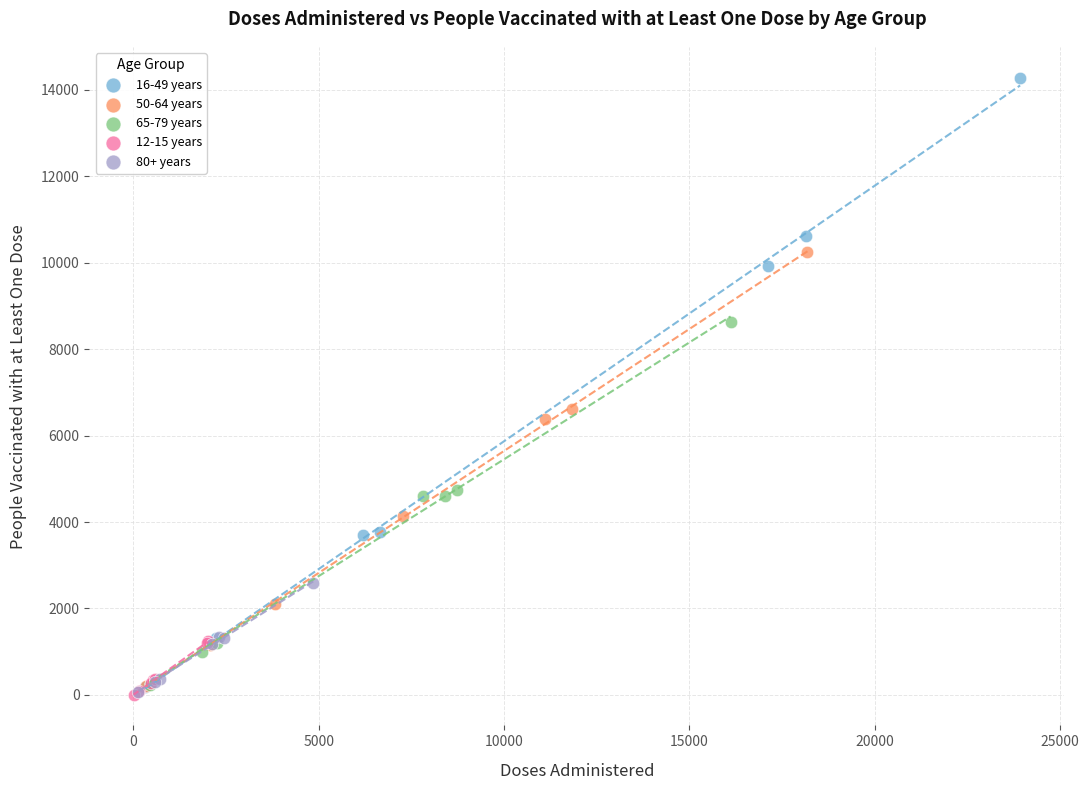

Which series contains the highest Y value?

16-49 years